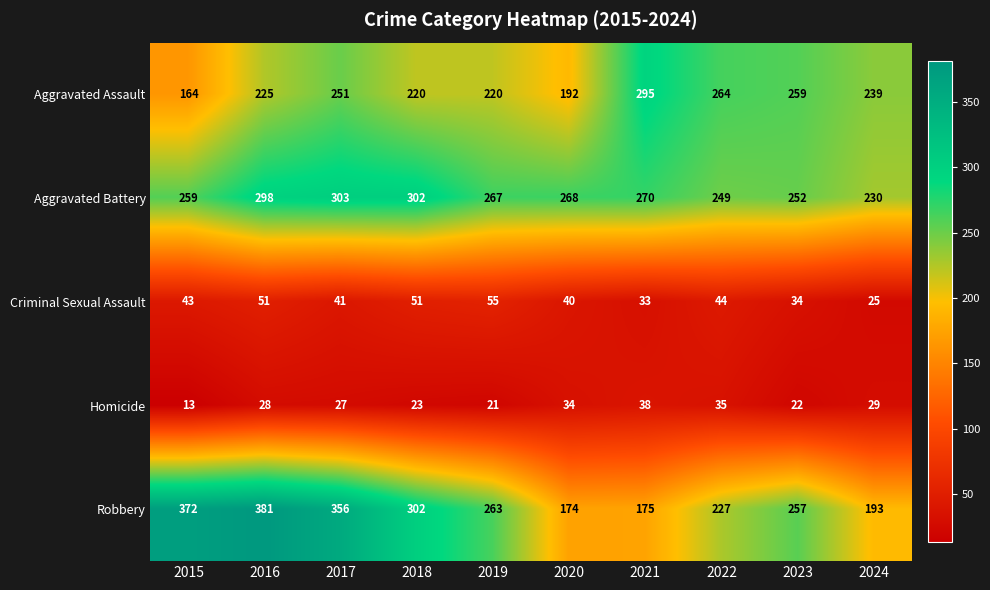

Rank the categories by Robbery value from lowest to highest.

2020, 2021, 2024, 2022, 2023, 2019, 2018, 2017, 2015, 2016